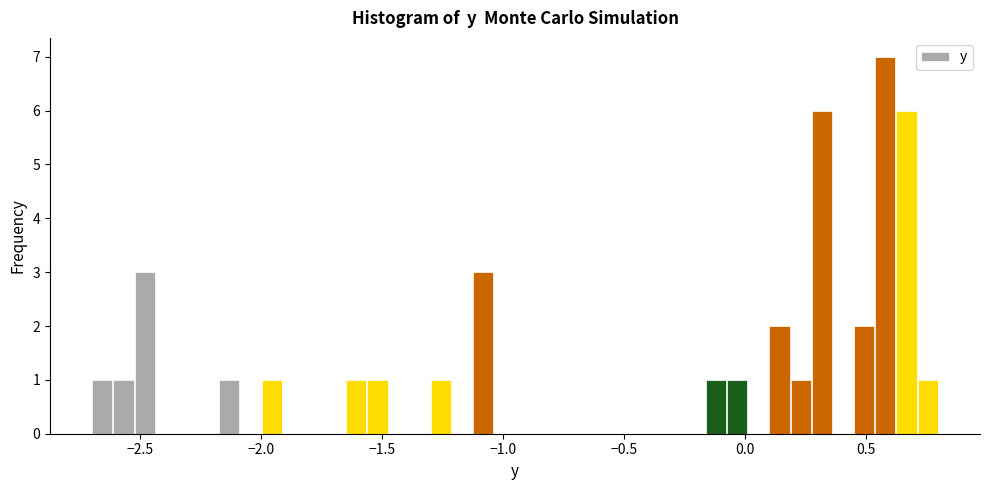

Around what value on the x-axis is the tallest bar? Give the approximate position of its centre, as read against the axis.

0.60